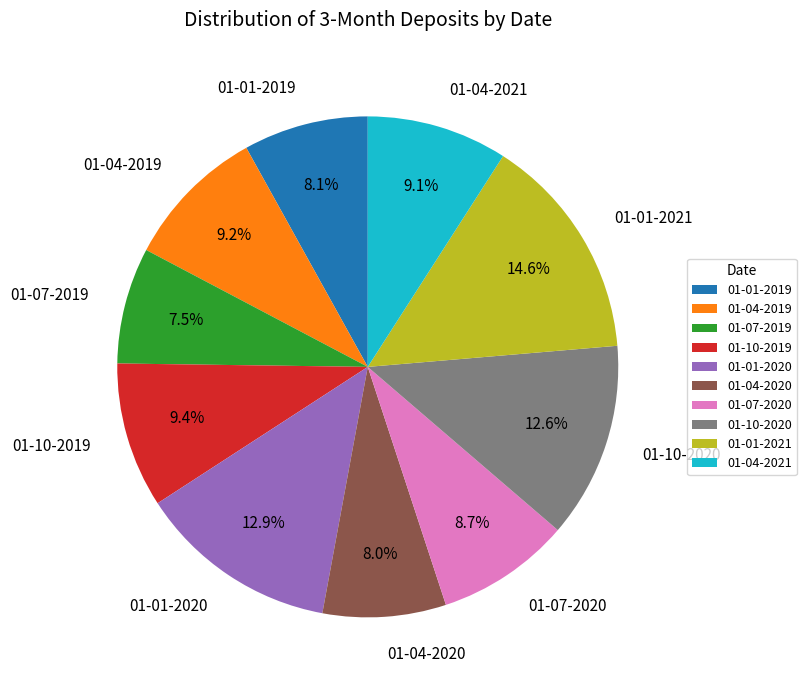

Does any single category account for the majority?

No